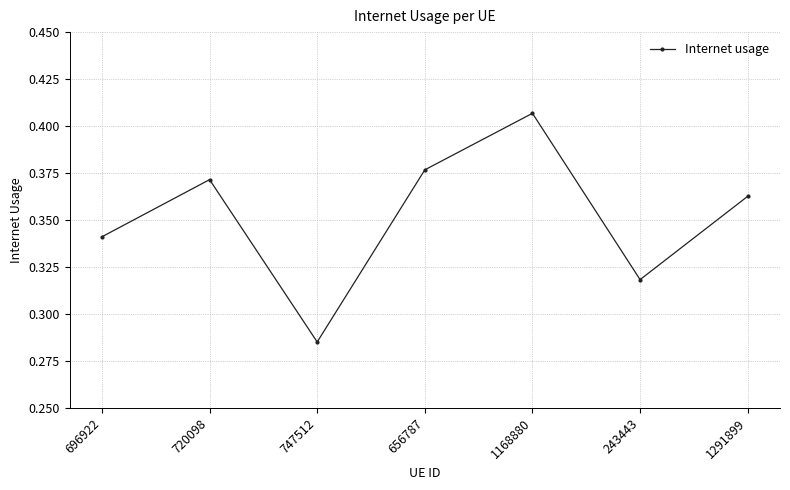

The value at 696922 is 0.6. True or false?

False